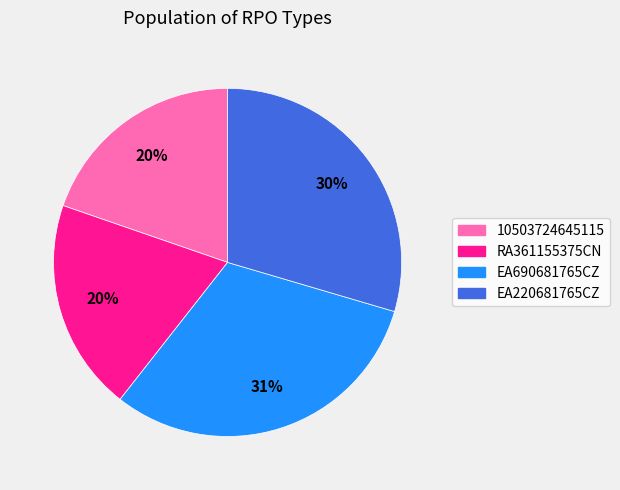

How many segments does this pie chart have?

4